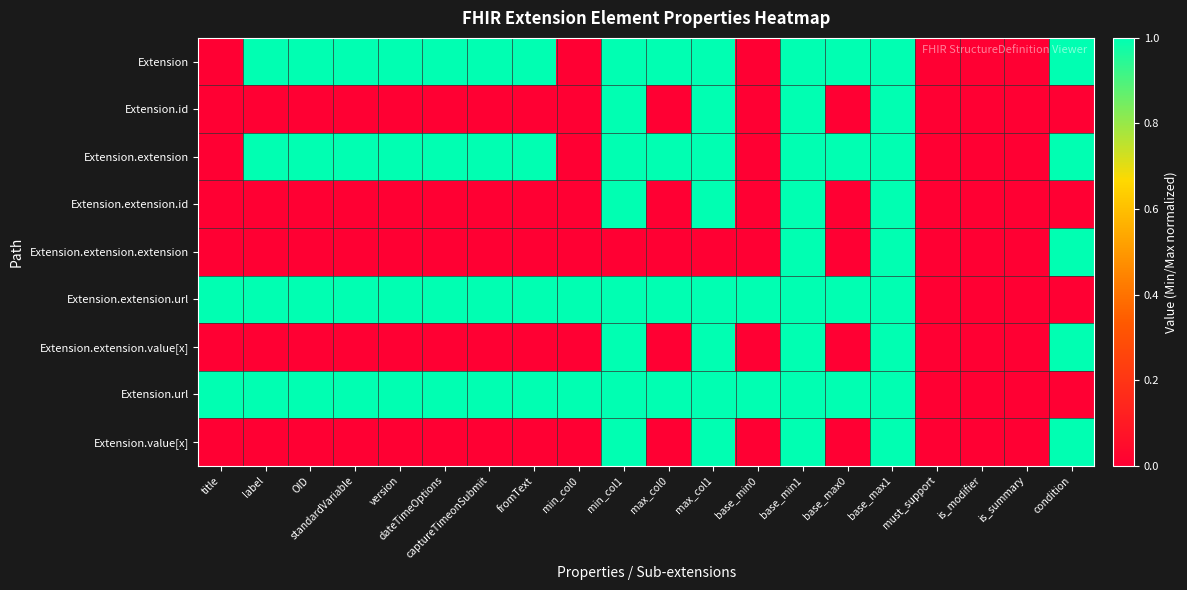

Rank the series by their maximum value, from highest to lowest.

Extension, Extension.id, Extension.extension, Extension.extension.id, Extension.extension.extension, Extension.extension.url, Extension.extension.value[x], Extension.url, Extension.value[x]